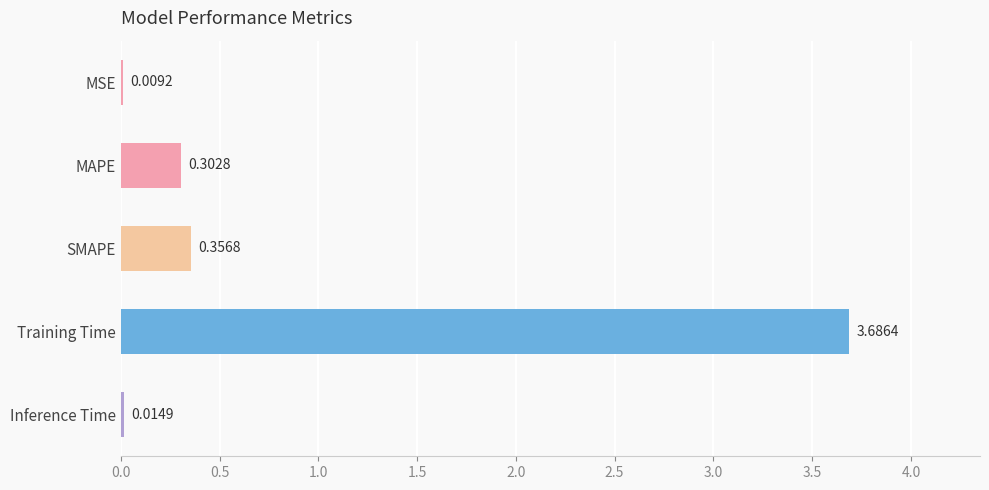

What is the sum of all values?

4.4